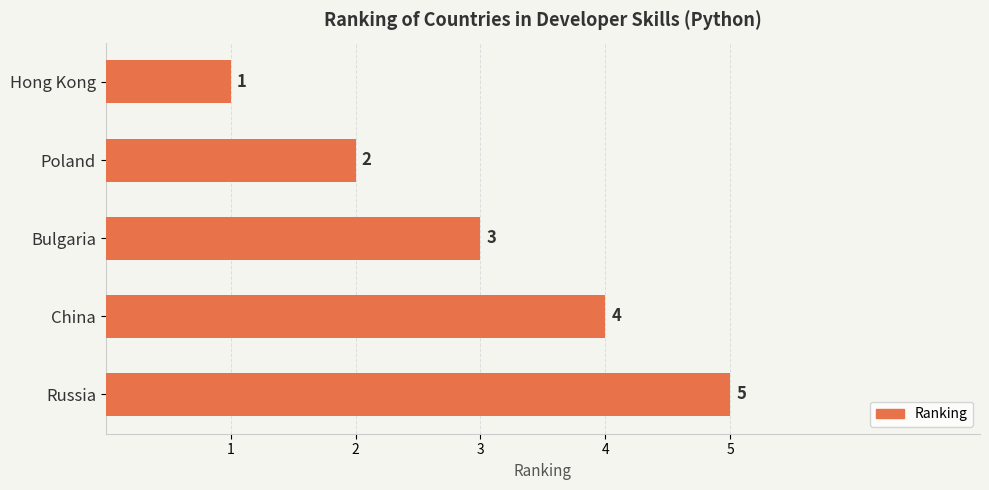

What is the sum of the values at Bulgaria and China?

7